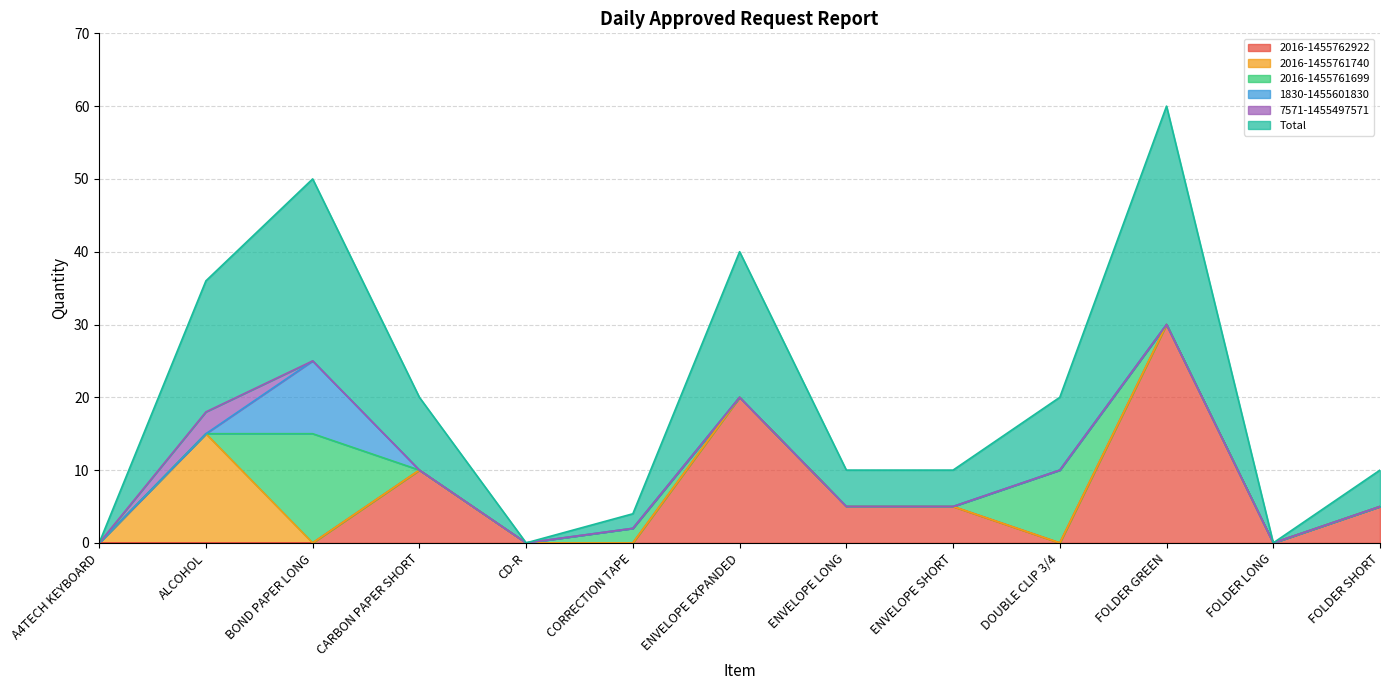

What position from the right is ALCOHOL?

12